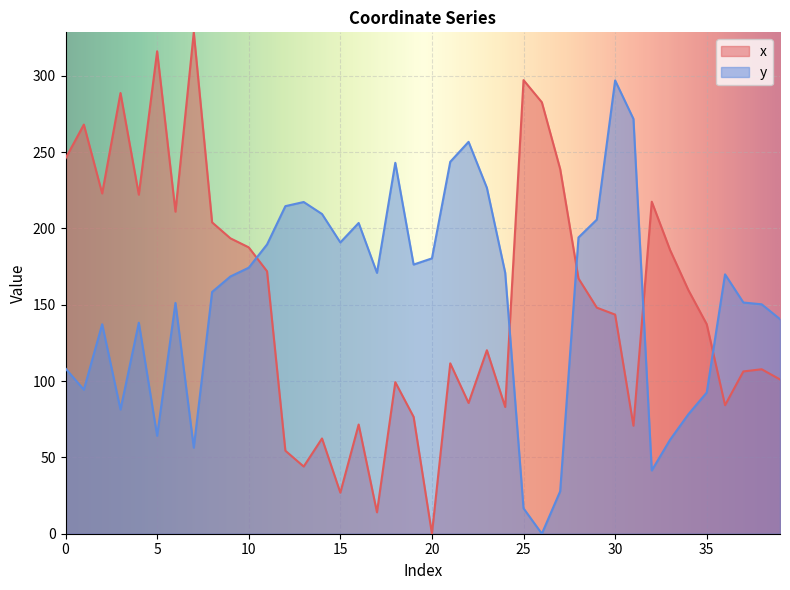

What is the sum of all y values?

6124.7